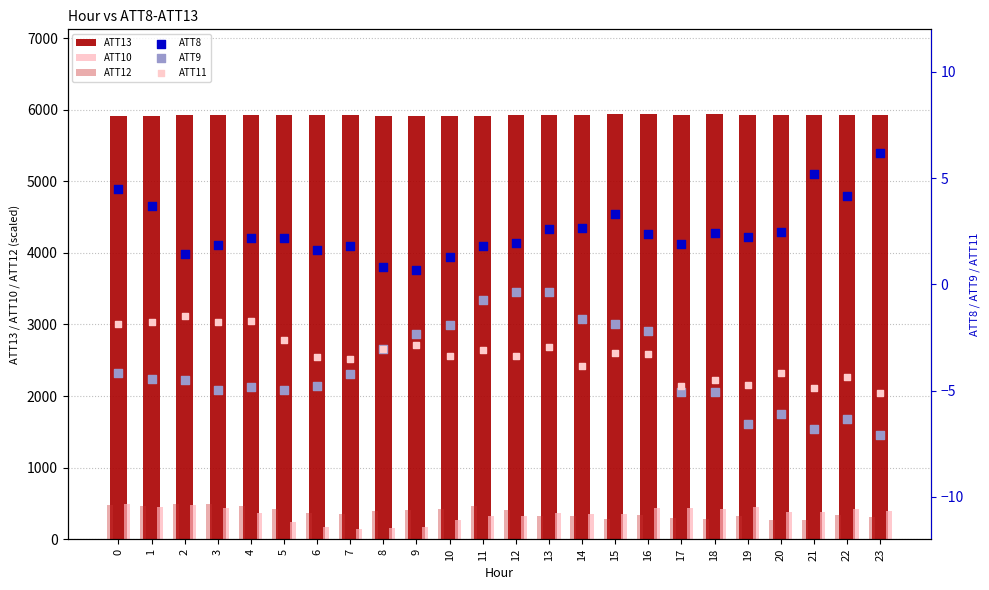

Which series has the largest Y range (max minus min)?

ATT10